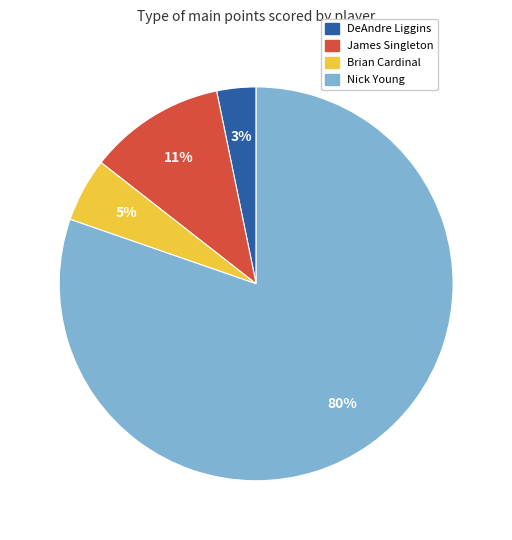

Is there a majority slice in this chart?

Yes